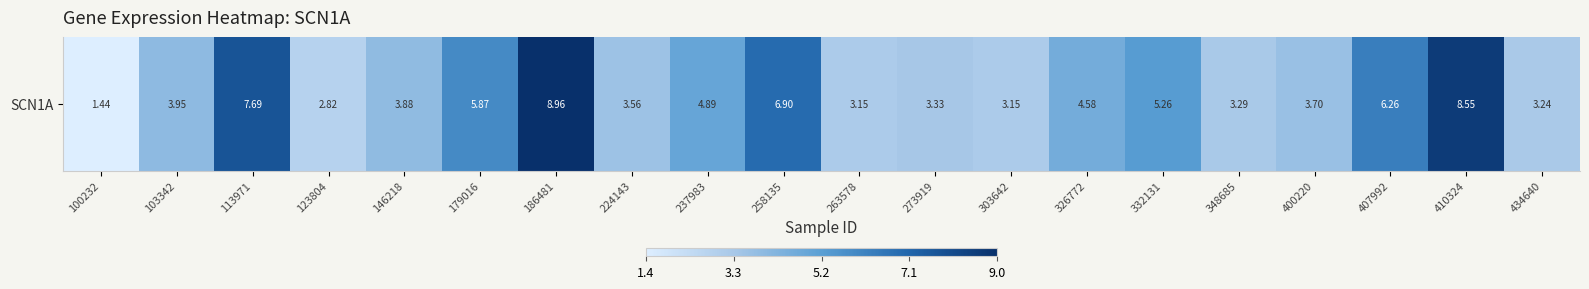

Rank the categories by value from highest to lowest.

186481, 410324, 113971, 258135, 407992, 179016, 332131, 237983, 326772, 103342, 146218, 400220, 224143, 273919, 348685, 434640, 263578, 303642, 123804, 100232